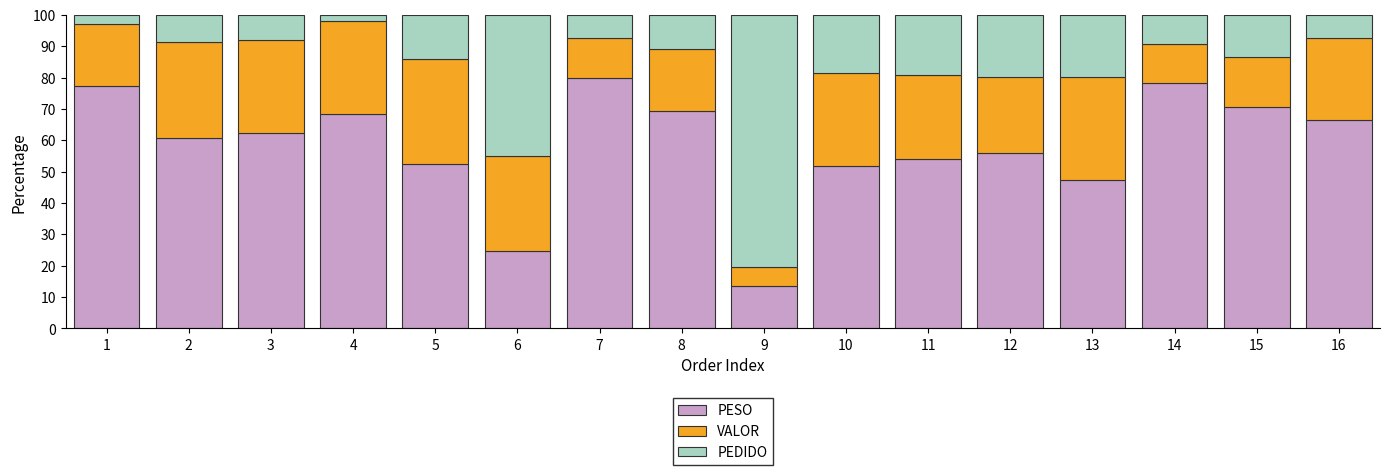

What is the minimum value for PESO?

13.4